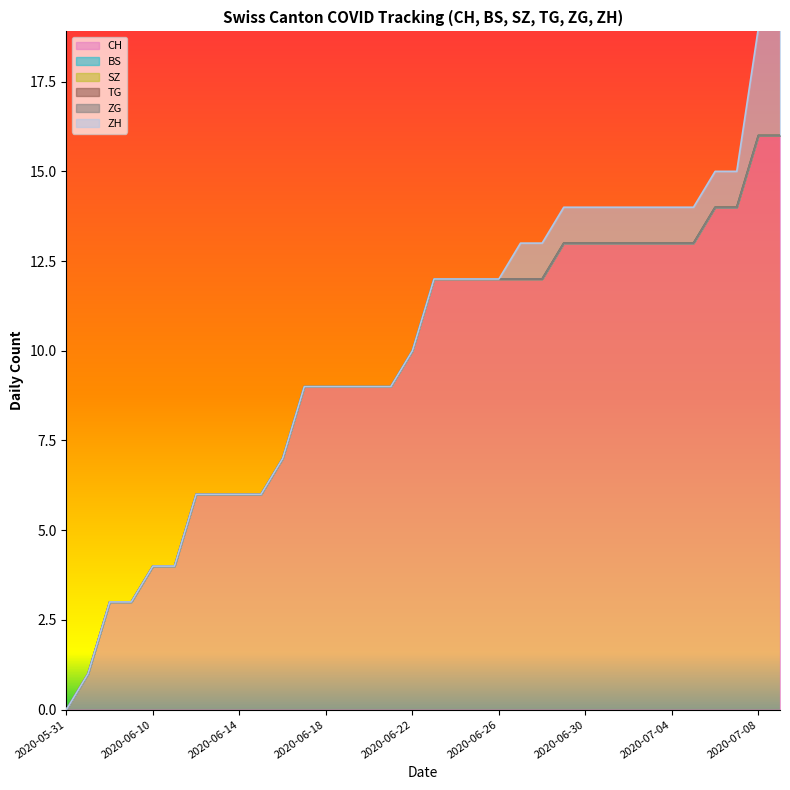

Does the chart display data point markers on the line(s)?

No